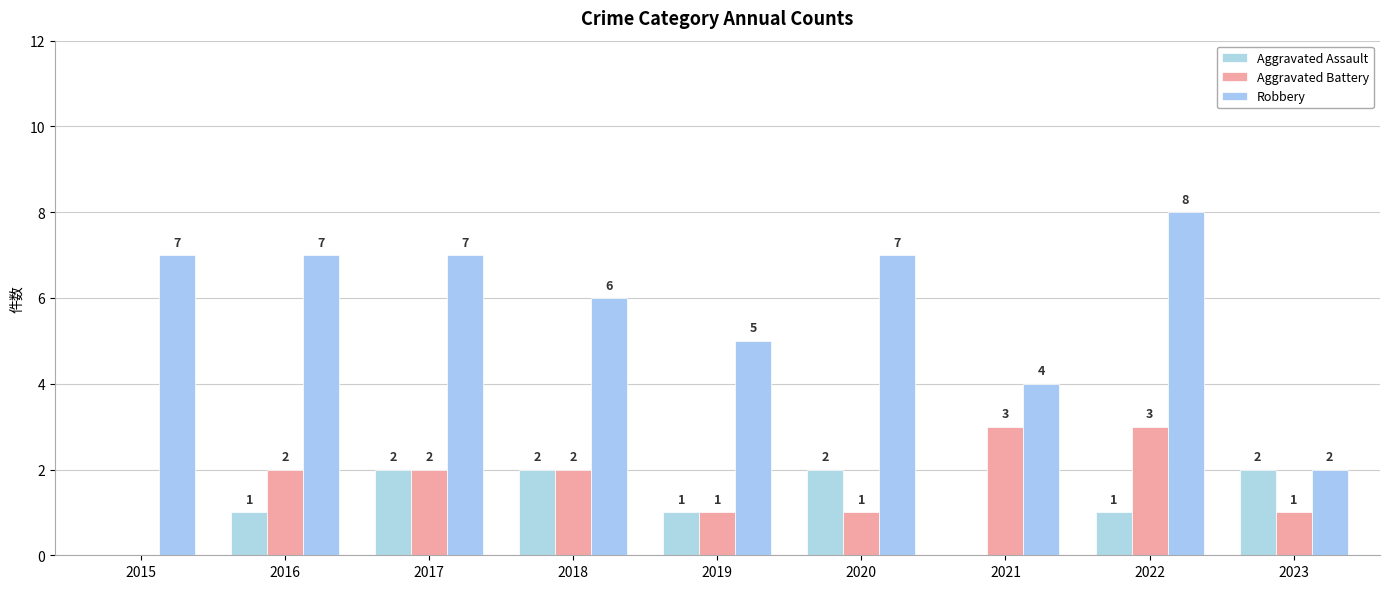

How many data points does each series have?

9